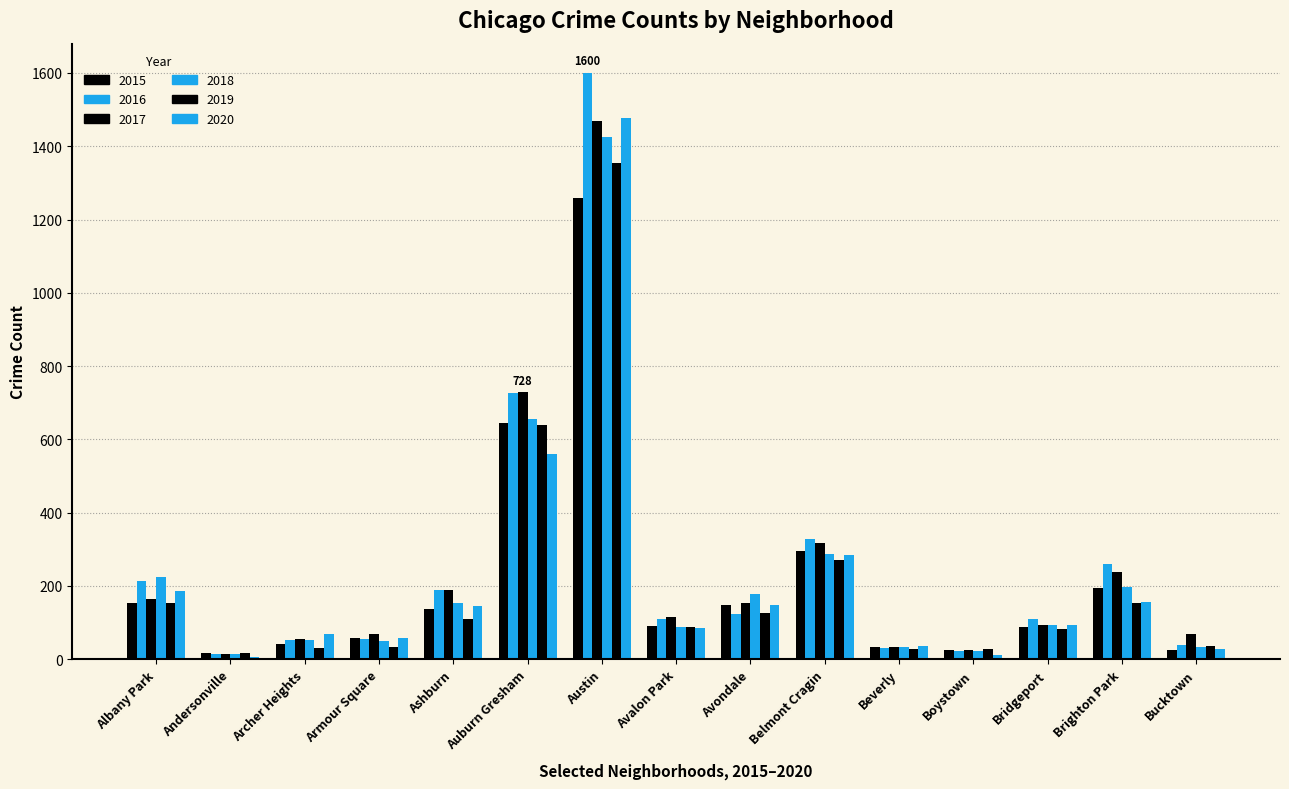

How many distinct data groups are displayed?

6